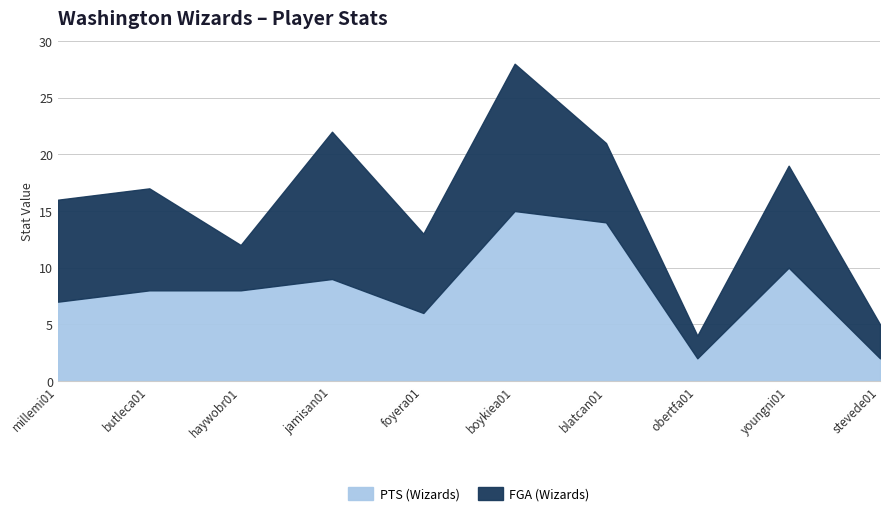

At which category does the data reach its first local peak?

jamisan01